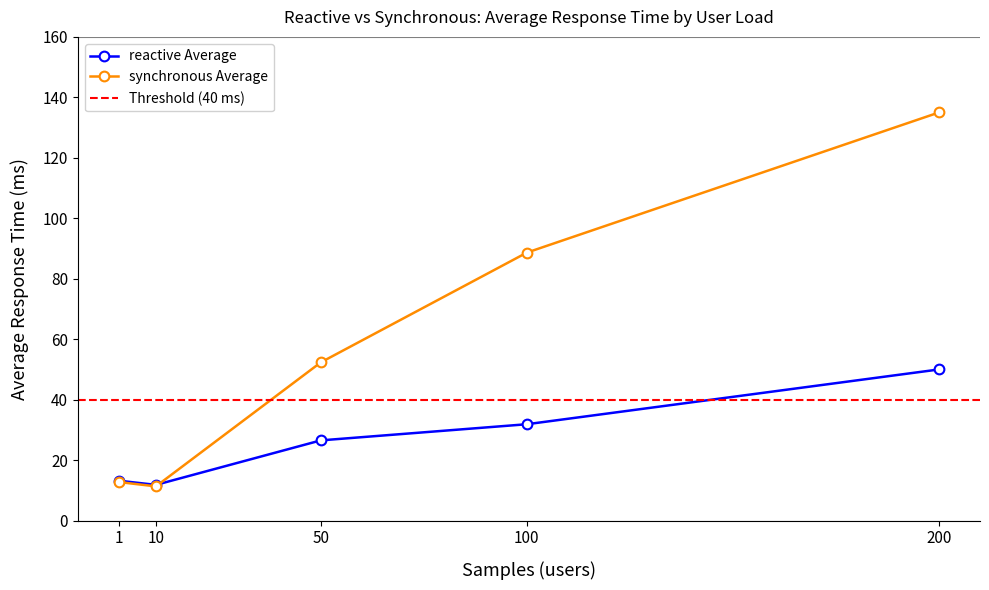

Where do synchronous Average and reactive Average first cross each other?

10 and 50